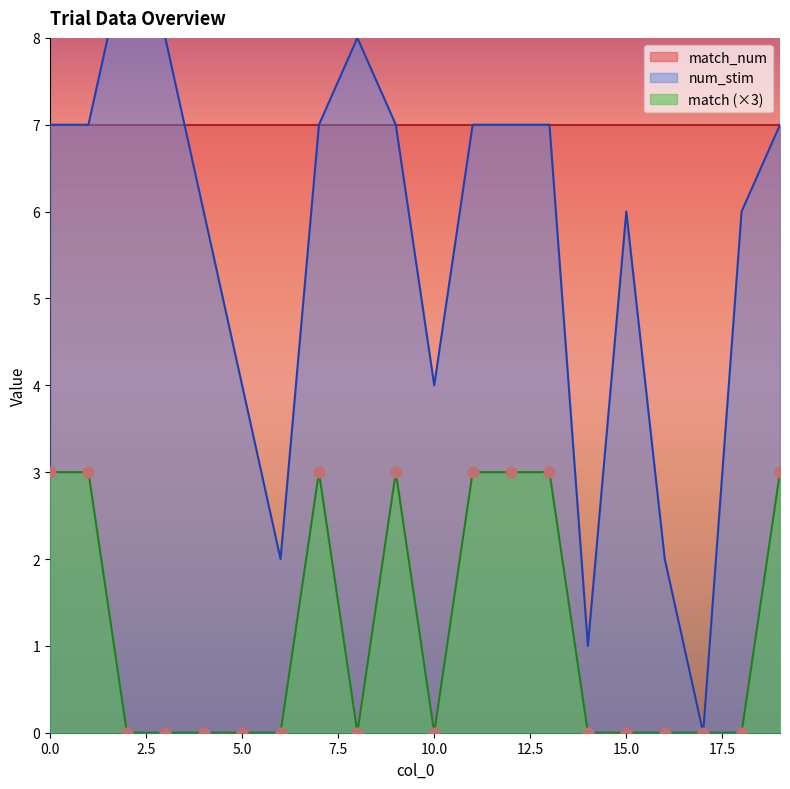

Which series contains the highest Y value?

num_stim